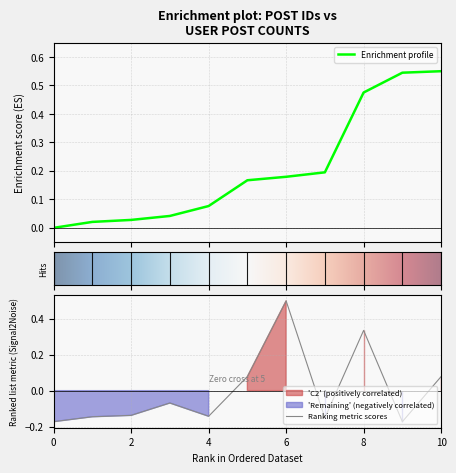

How many lines are shown in the chart?

2